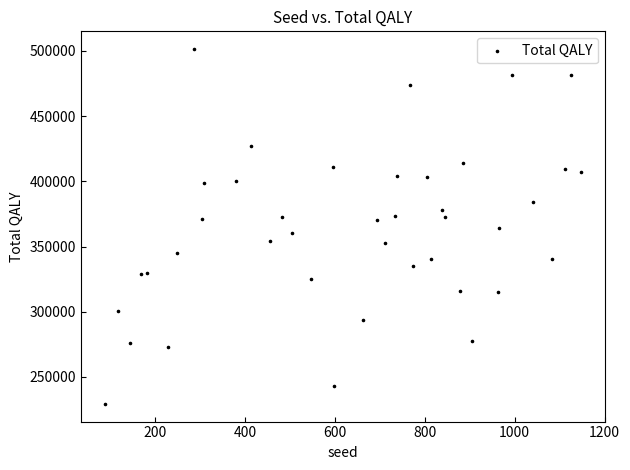

What is the range of Y values (max minus min)?

271905